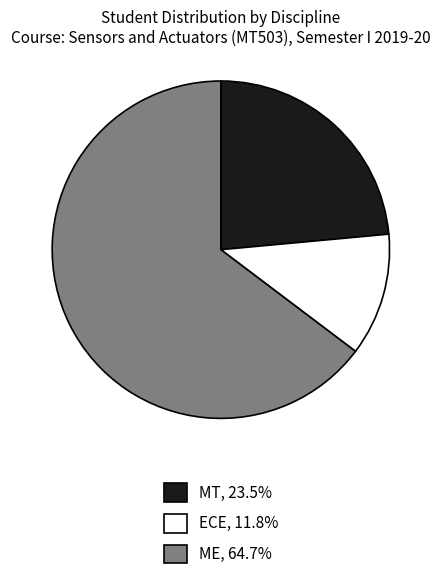

Which slice is the largest?

ME